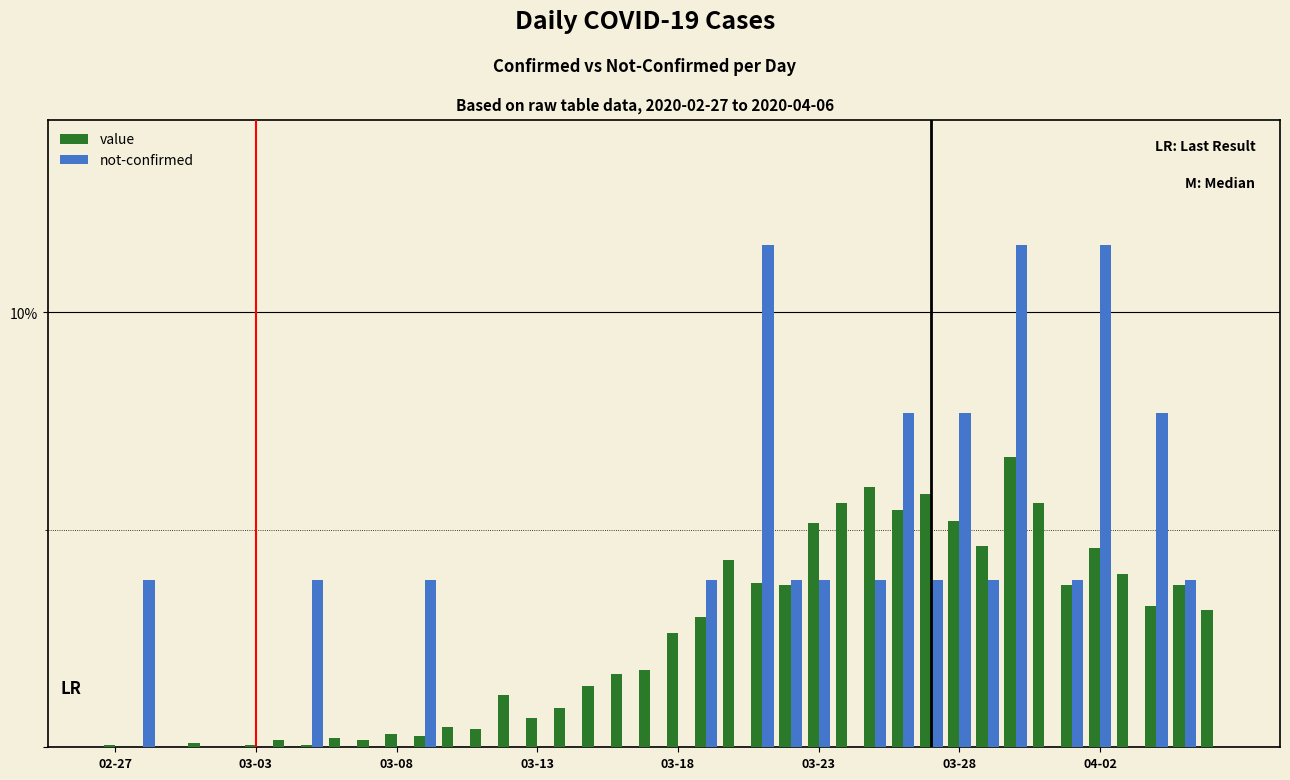

What are all the series names shown in the legend?

value, not-confirmed